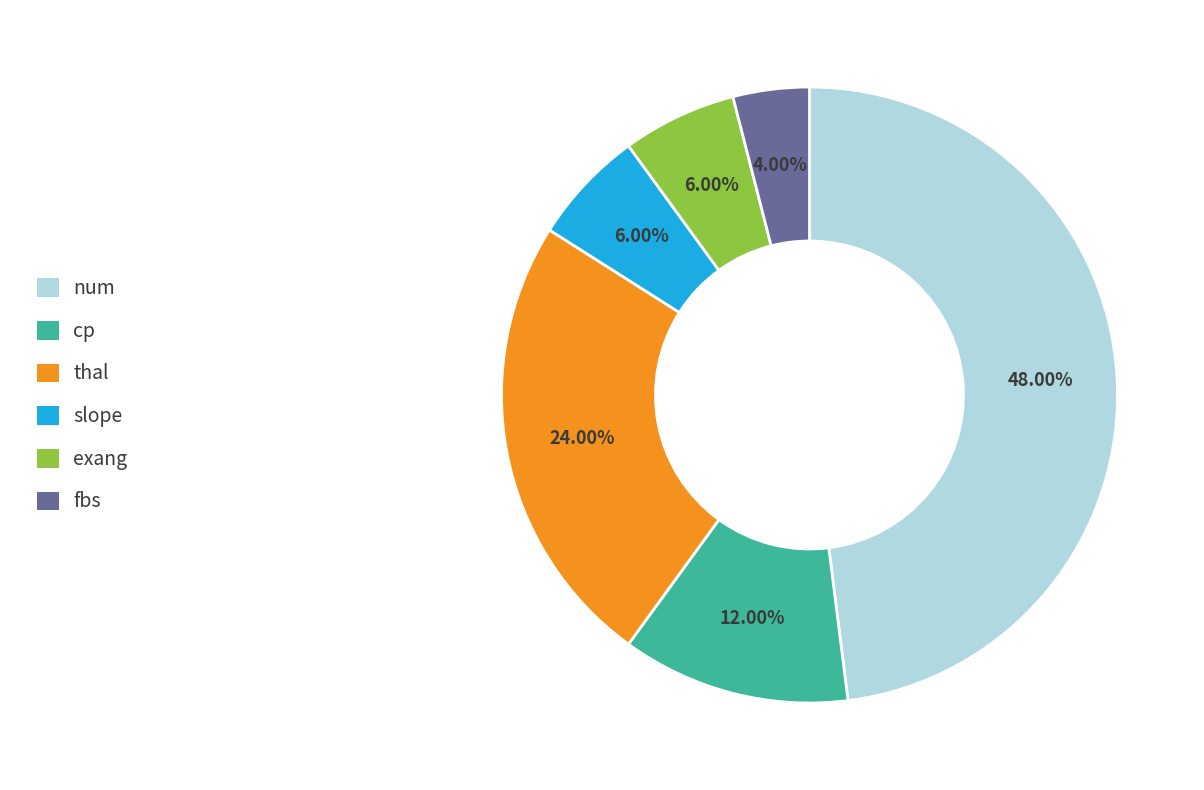

What portion of the pie excludes fbs?

96.0%